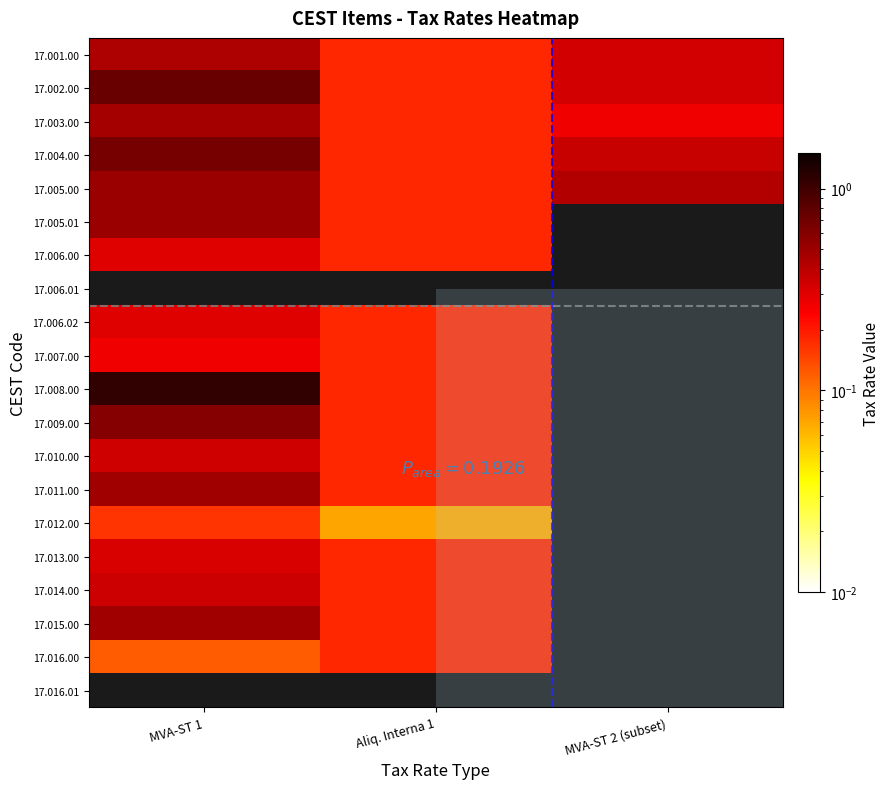

The 17.009.00 series shows 0.2 at Aliq. Interna 1. True or false?

True